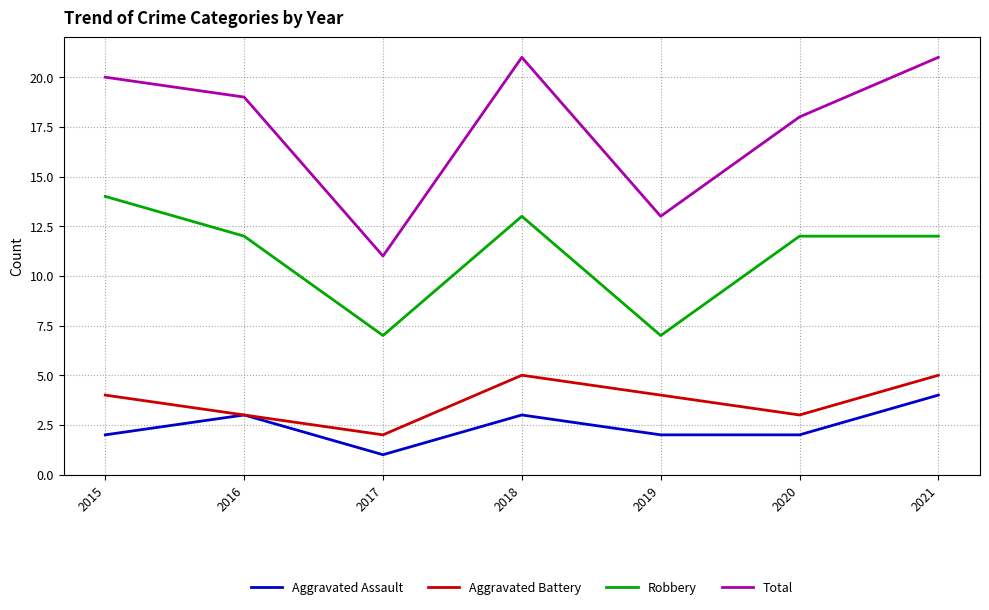

What is the total value across all series at 2016?

37